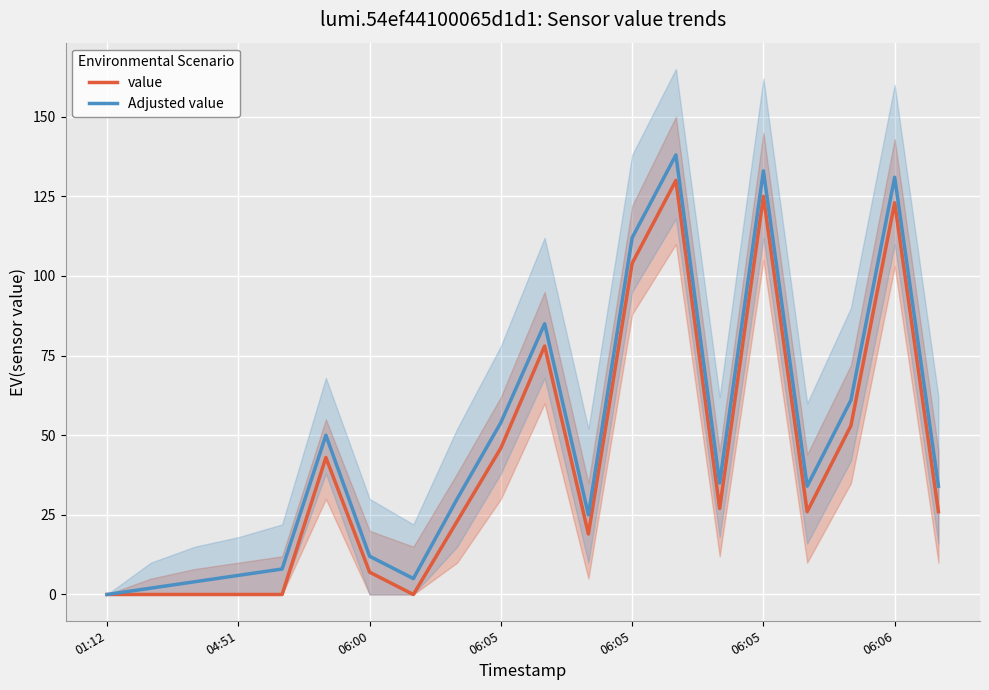

How many data points in Adjusted value are above 34?

9